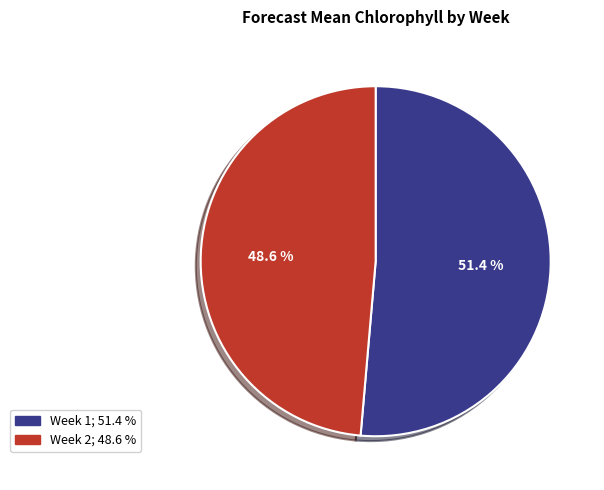

To the nearest percent, what portion does Week 1 represent?

51%